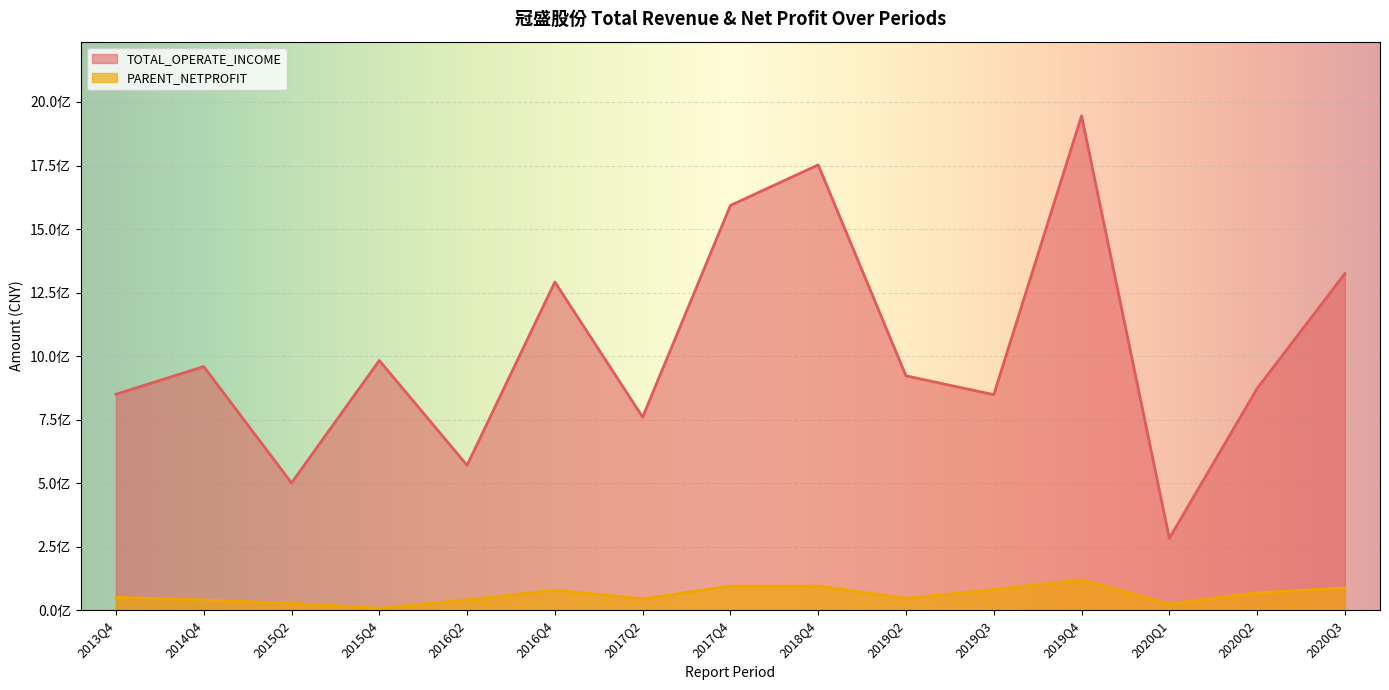

Which category has the highest value across all series?

2019Q4